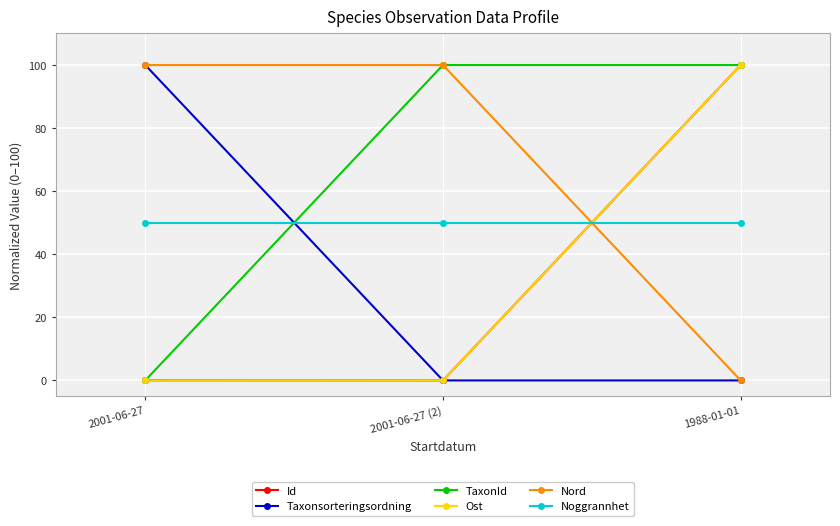

Count the number of data series in this chart.

6